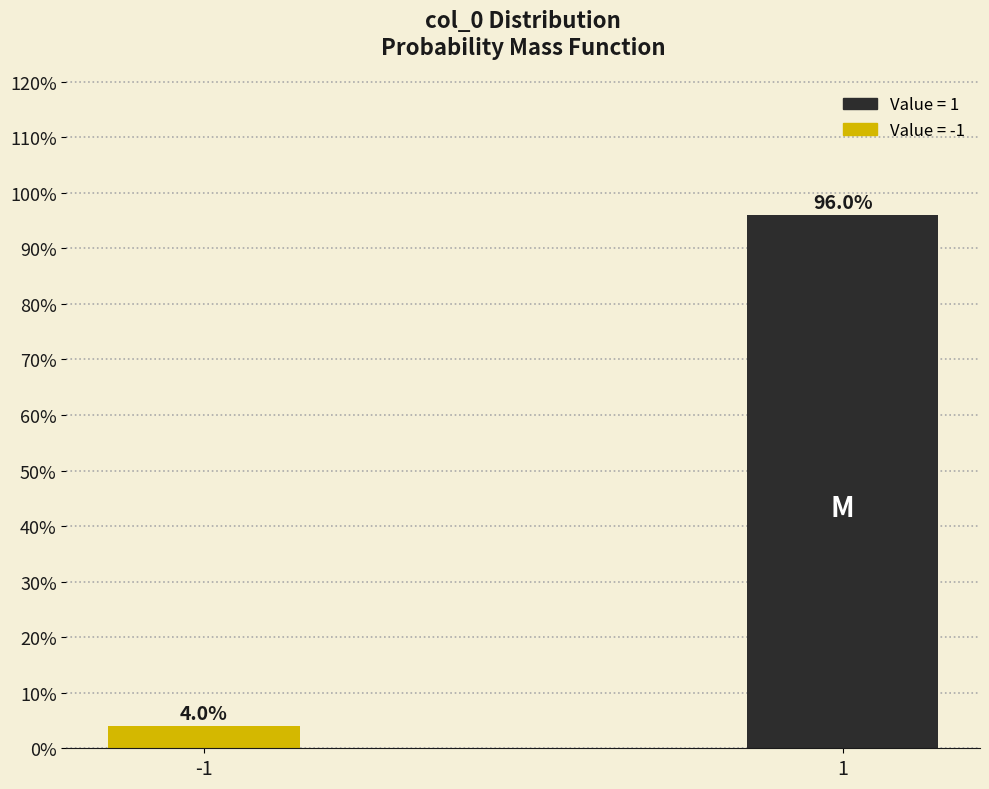

Reading right to left, list all the values displayed in this chart.

96.0	4.0